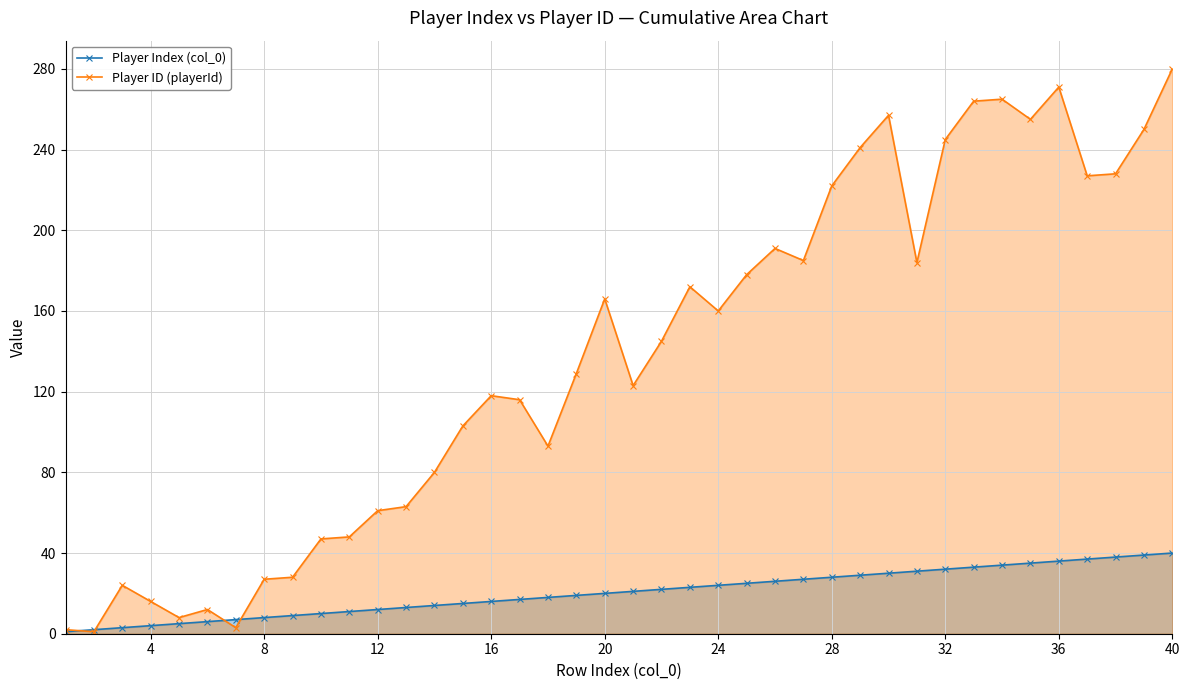

What is the total value across all series at 40?

320